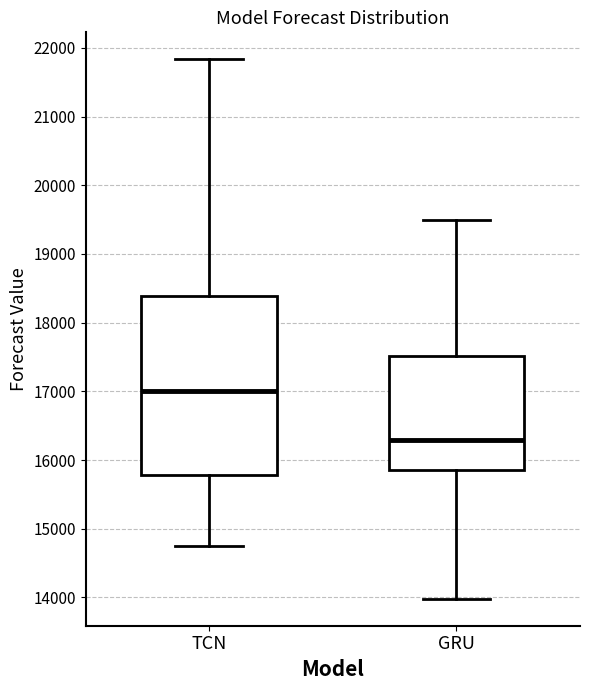

Reading left to right, read every box against the y-axis: the position of its median line, the range the box covers, and the ends of its whiskers. The values are not printed on the chart, so give them approximately, as read against the axis.

TCN: median 17000, box 15800 to 18400, whiskers 14800 to 21800
GRU: median 16300, box 15900 to 17500, whiskers 14000 to 19500